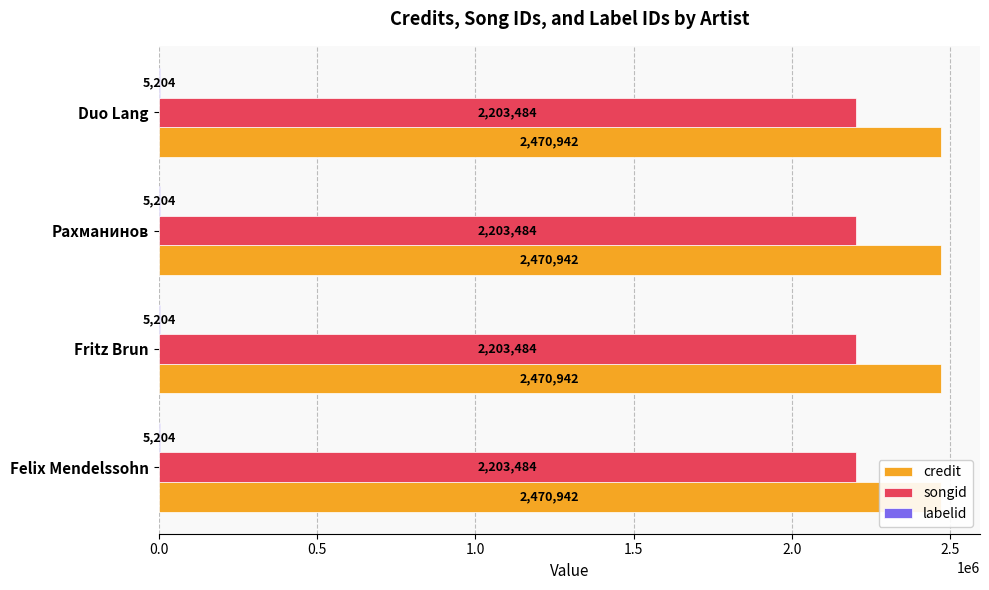

What is the label of the 2nd bar from the right?

Рахманинов